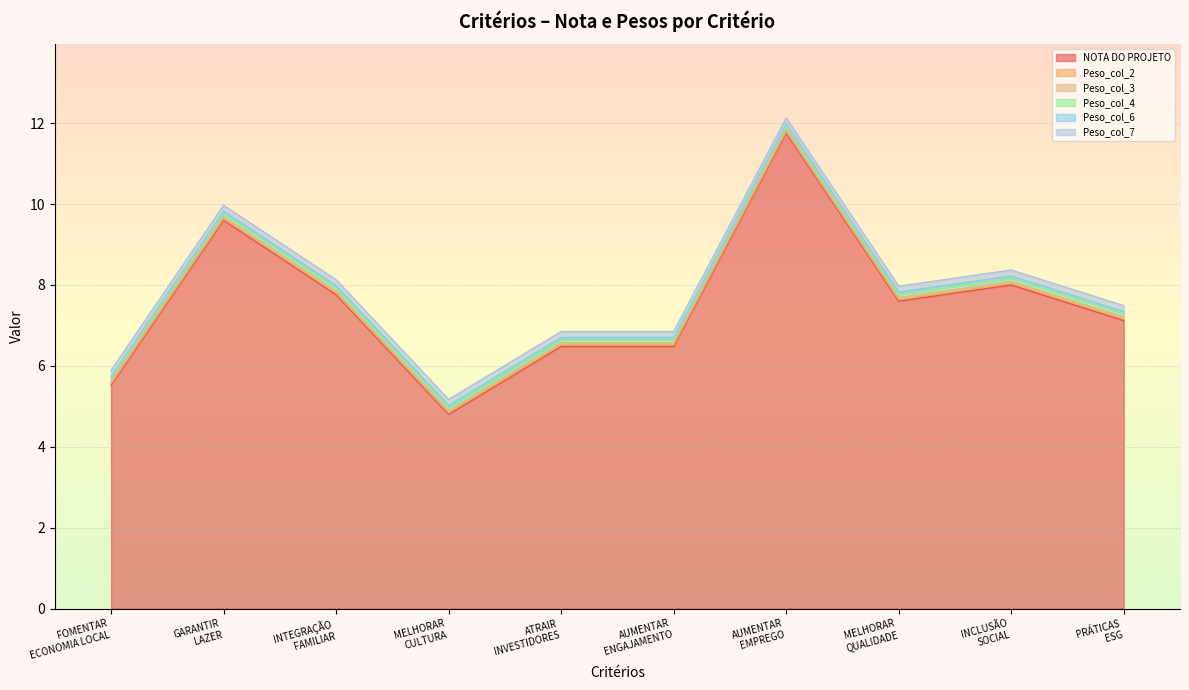

Rank the series by their maximum value, from lowest to highest.

Peso_col_2, Peso_col_3, Peso_col_6, Peso_col_4, Peso_col_7, NOTA DO PROJETO